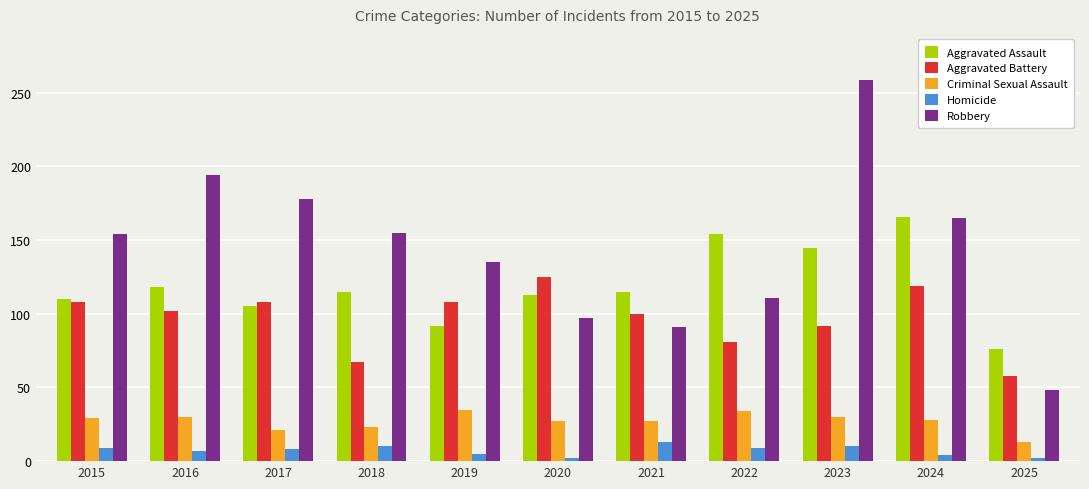

What are all the series names shown in the legend?

Aggravated Assault, Aggravated Battery, Criminal Sexual Assault, Homicide, Robbery